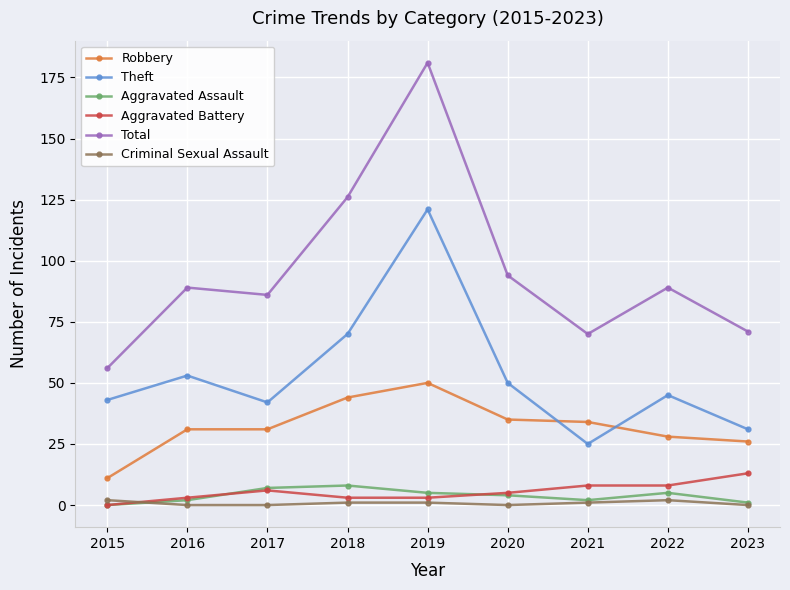

List the series in order of their peak value, lowest first.

Criminal Sexual Assault, Aggravated Assault, Aggravated Battery, Robbery, Theft, Total